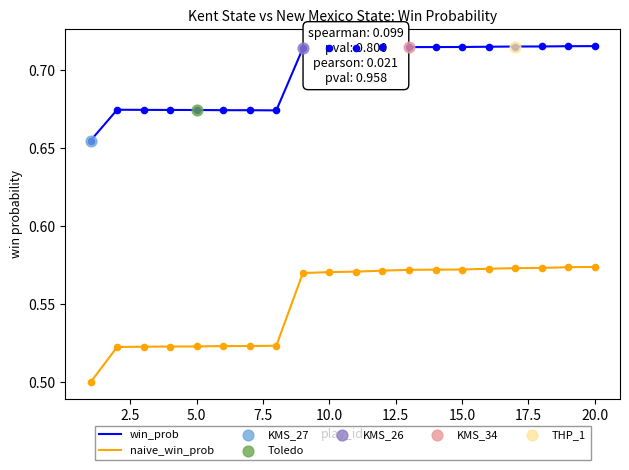

Which series has the largest total across all categories?

win_prob